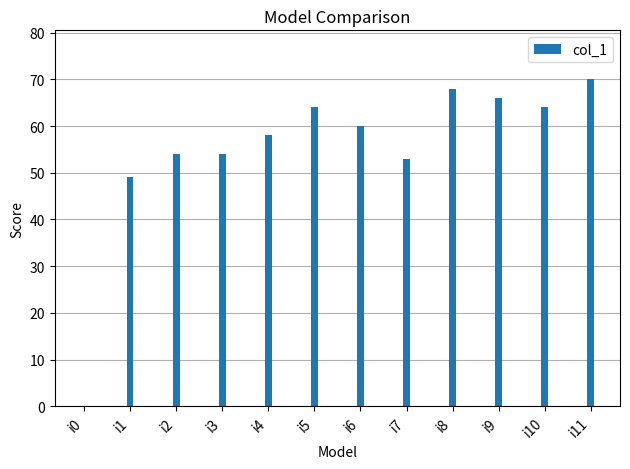

Which label corresponds to the largest value in the chart?

i11